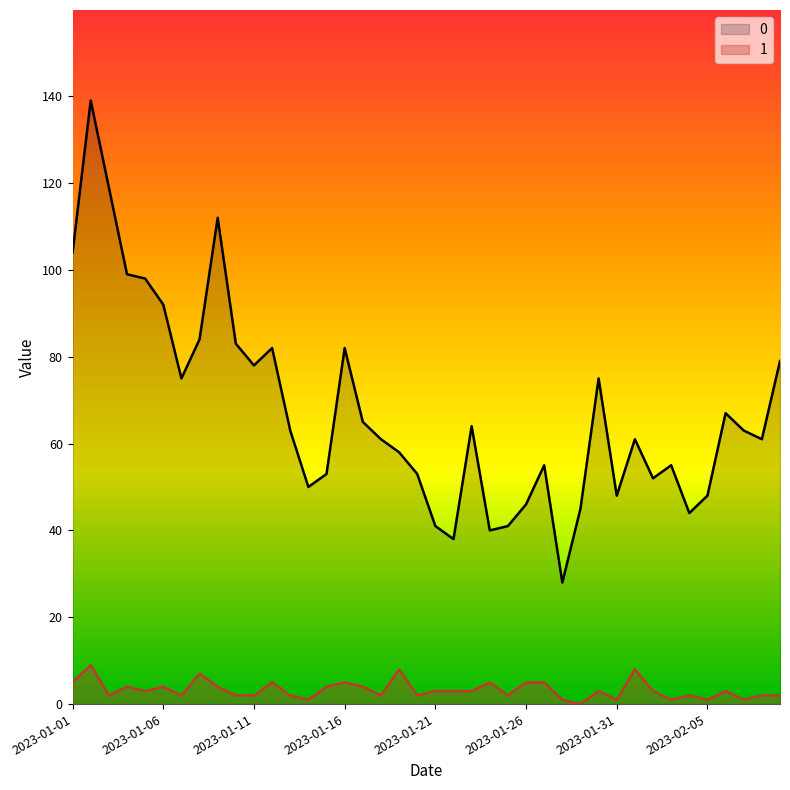

Is it true that 1 equals 6 at 2023-01-04?

False